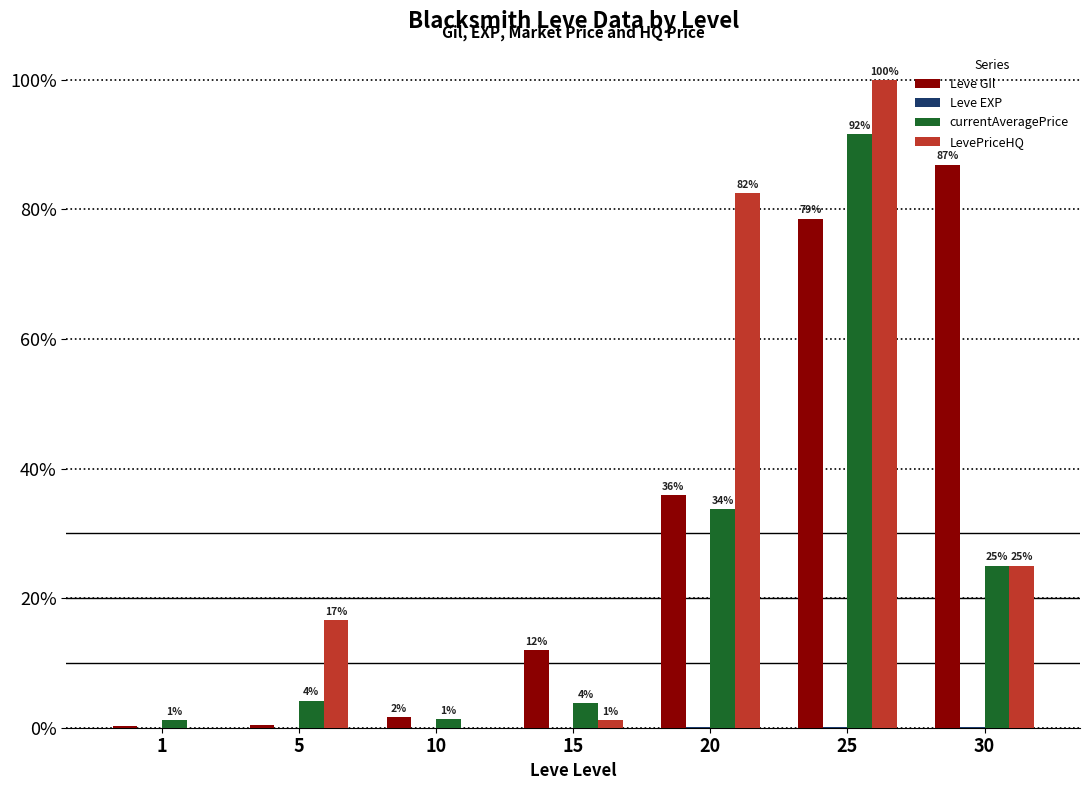

What is the difference between the maximum and minimum values in the Leve Gil series?

86.7